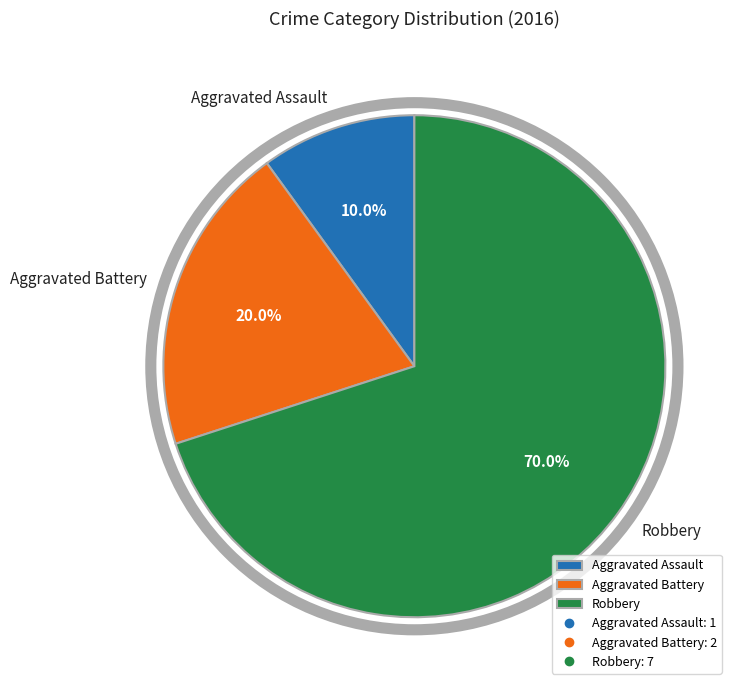

How many segments does this pie chart have?

3